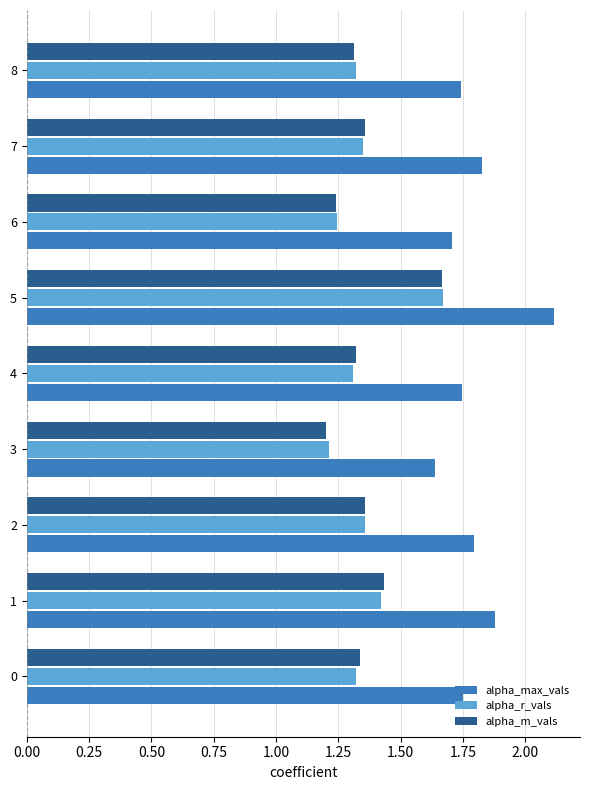

At how many categories does at least one series exceed 1?

9